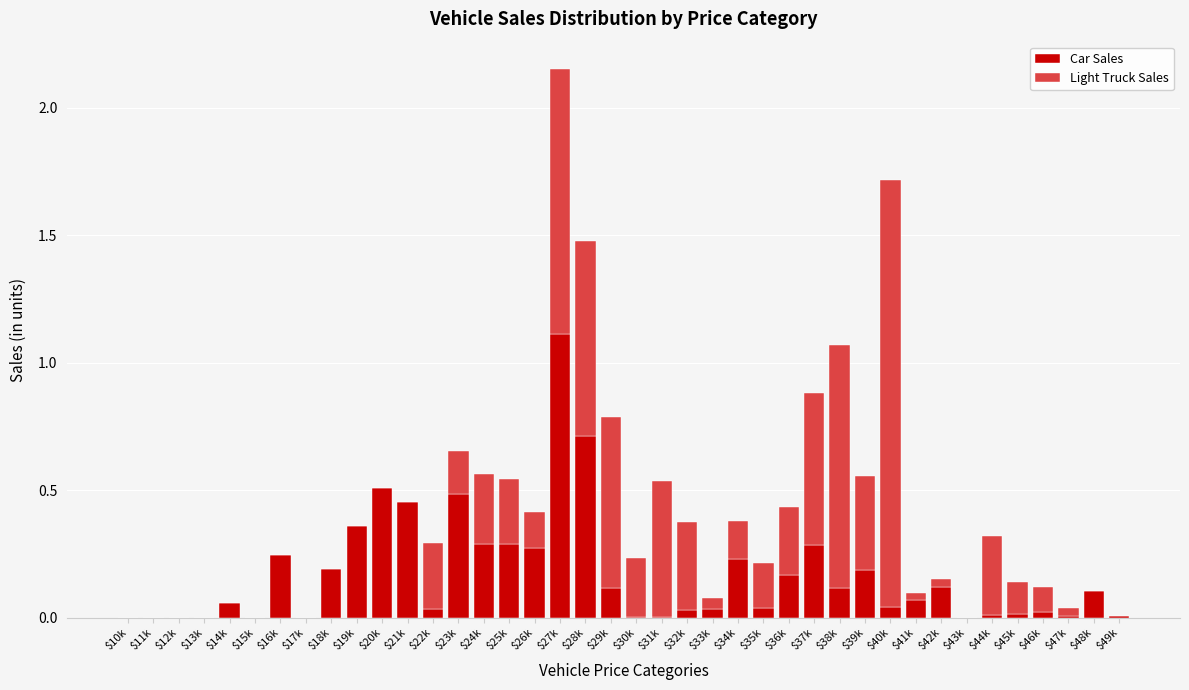

The value of Car Sales at $34k is 0.2. True or false?

True